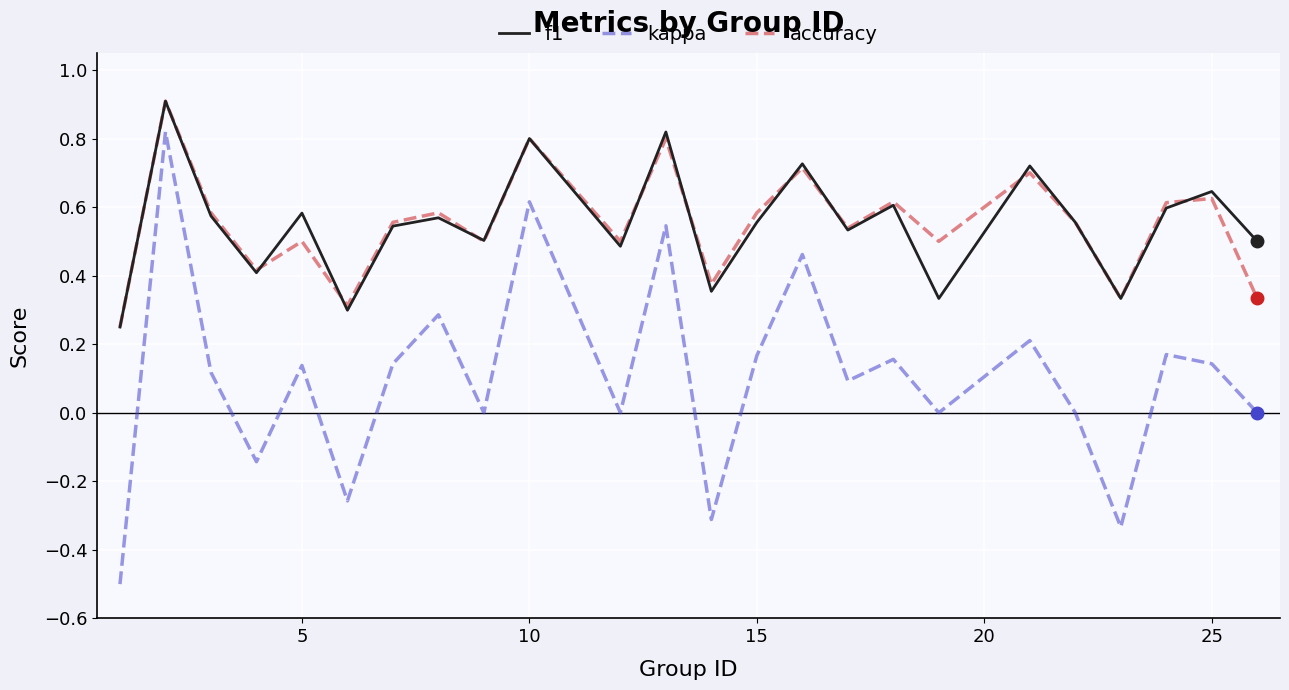

How many lines are shown in the chart?

3